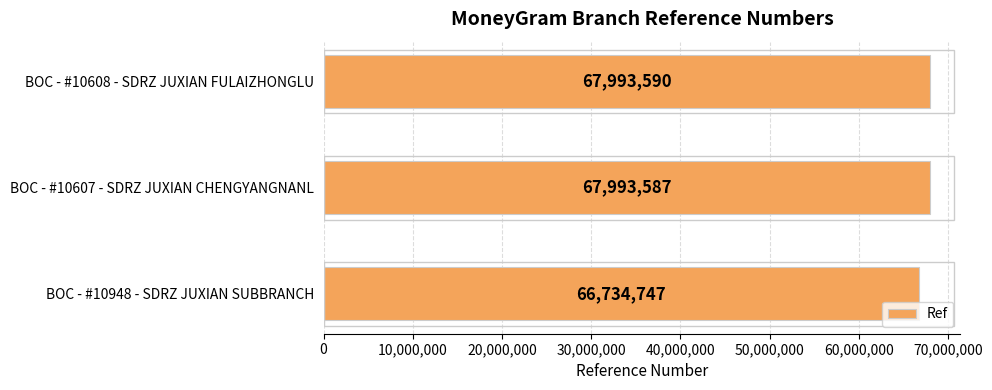

At which label is the value closest to 67364168?

BOC - #10607 - SDRZ JUXIAN CHENGYANGNANL